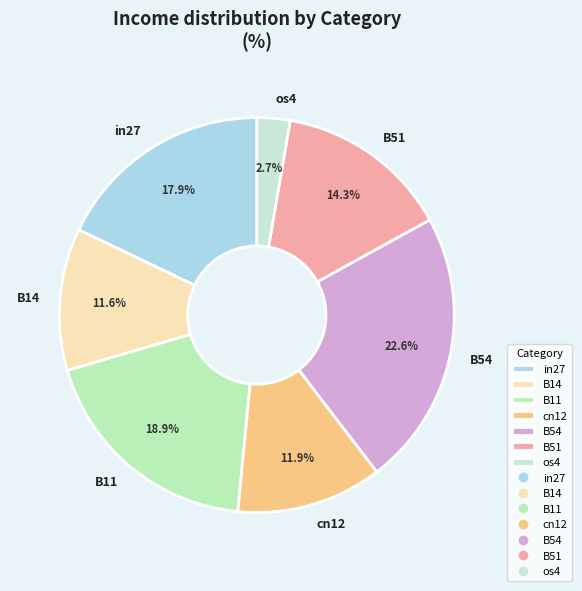

Do in27 and B11 together represent more than half of the pie?

No